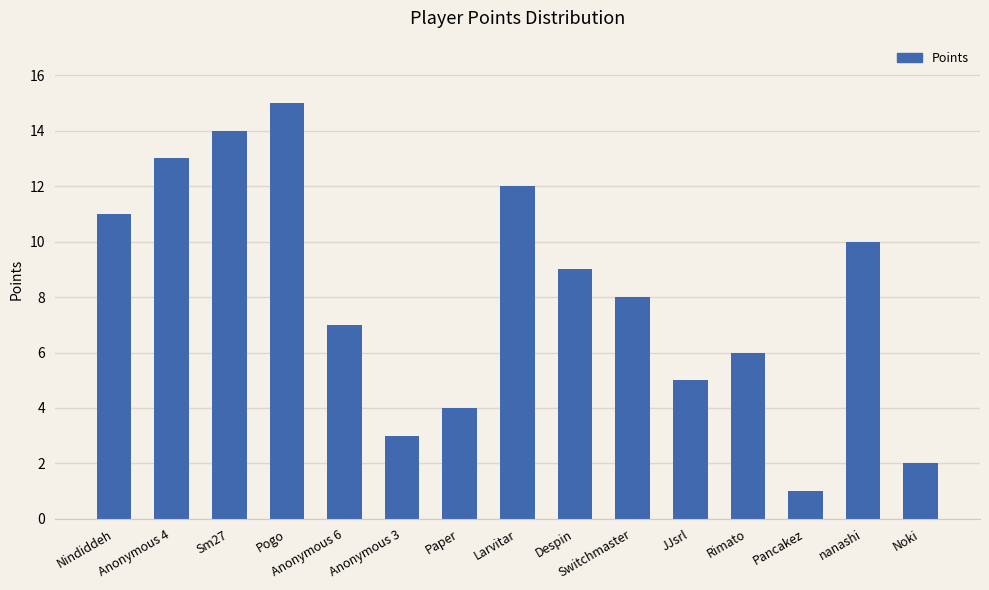

Reading left to right, list all the values displayed in this chart.

Nindiddeh=11	Anonymous 4=13	Sm27=14	Pogo=15	Anonymous 6=7	Anonymous 3=3	Paper=4	Larvitar=12	Despin=9	Switchmaster=8	JJsrl=5	Rimato=6	Pancakez=1	nanashi=10	Noki=2